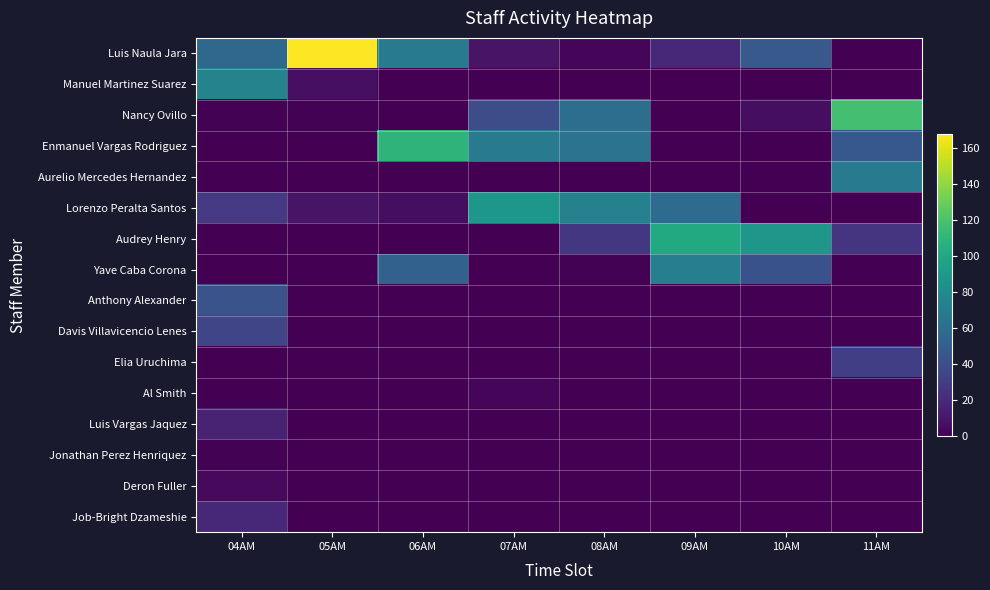

At how many categories does at least one series exceed 25?

8